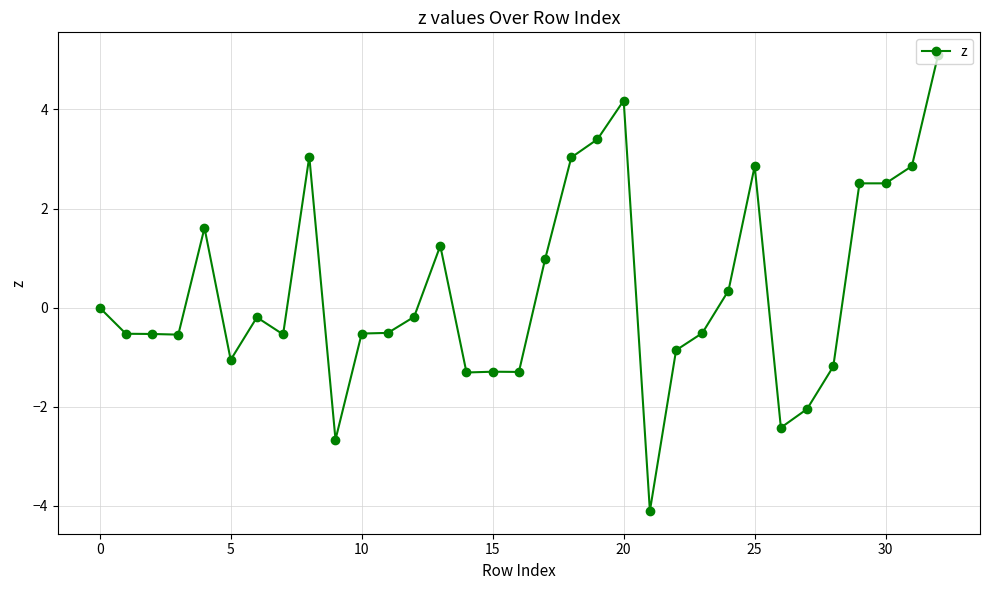

What is the maximum value shown in the chart?

5.1